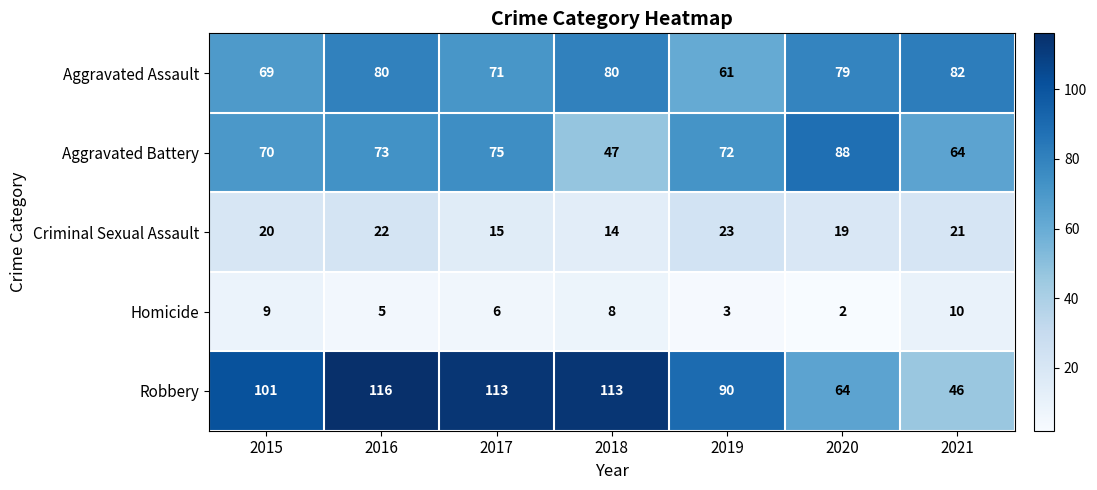

What is the difference between the maximum and minimum values in the Robbery series?

70